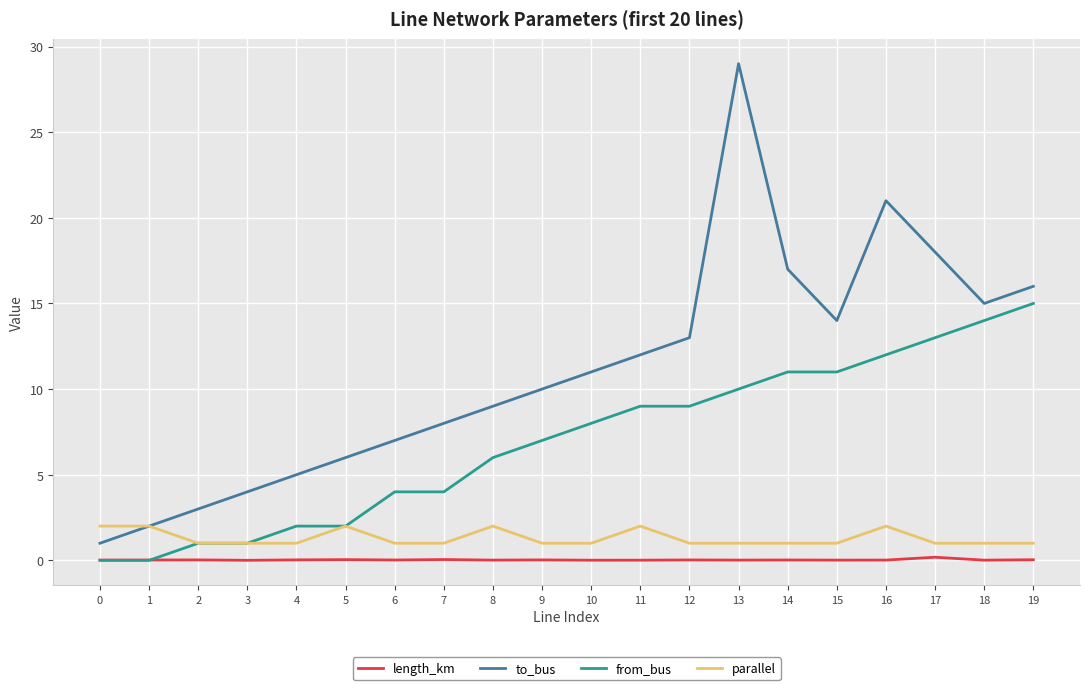

At which category is the sum across all series the highest?

13